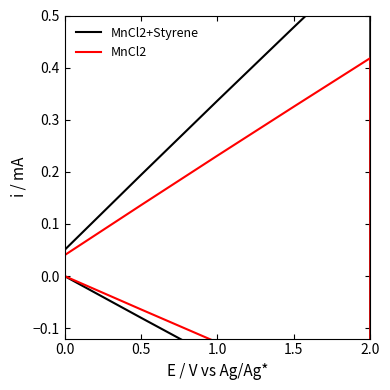

What is the average value of the MnCl2 series?

0.1